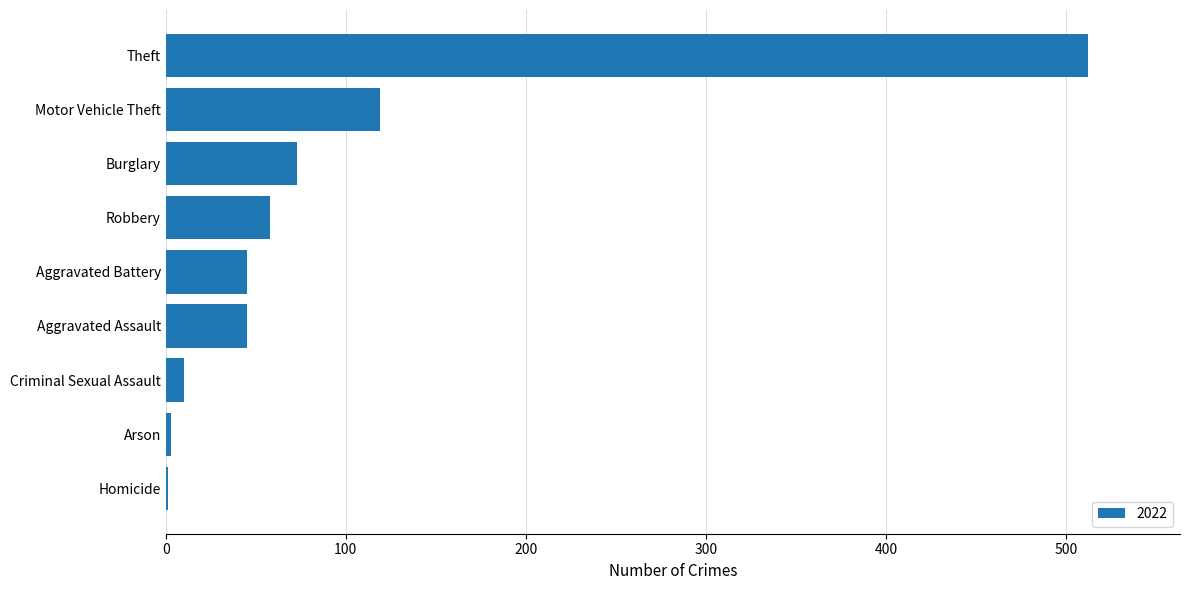

Count the number of data series in this chart.

1